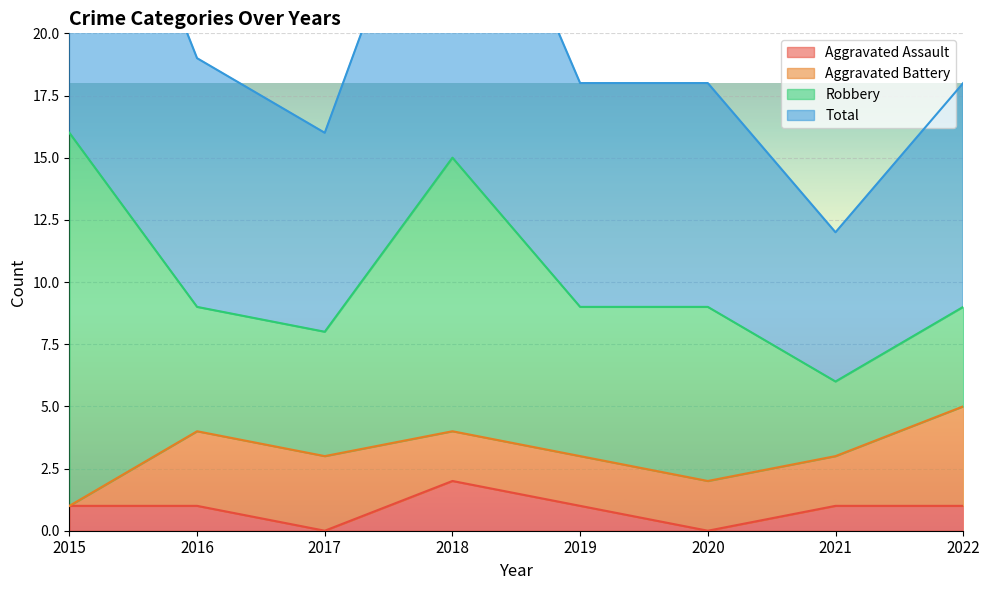

The value of Total at 2020 is 18. True or false?

True